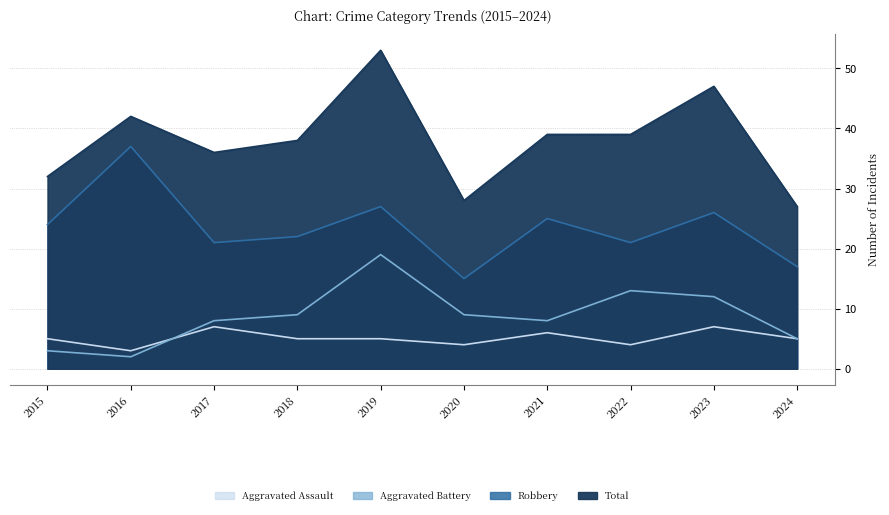

What is the value of the Aggravated Battery point at the 1st from the left?

3